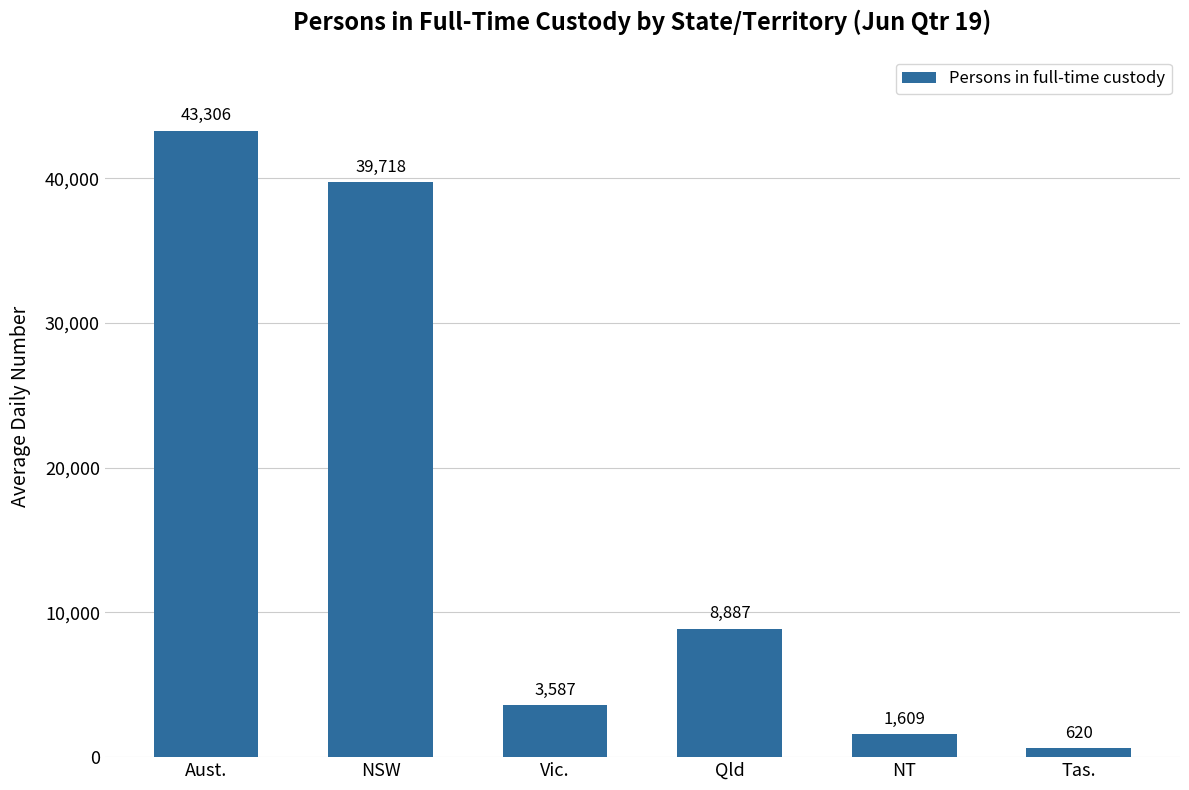

Reading left to right, list all the values displayed in this chart.

43306	39718	3587	8887	1609	620